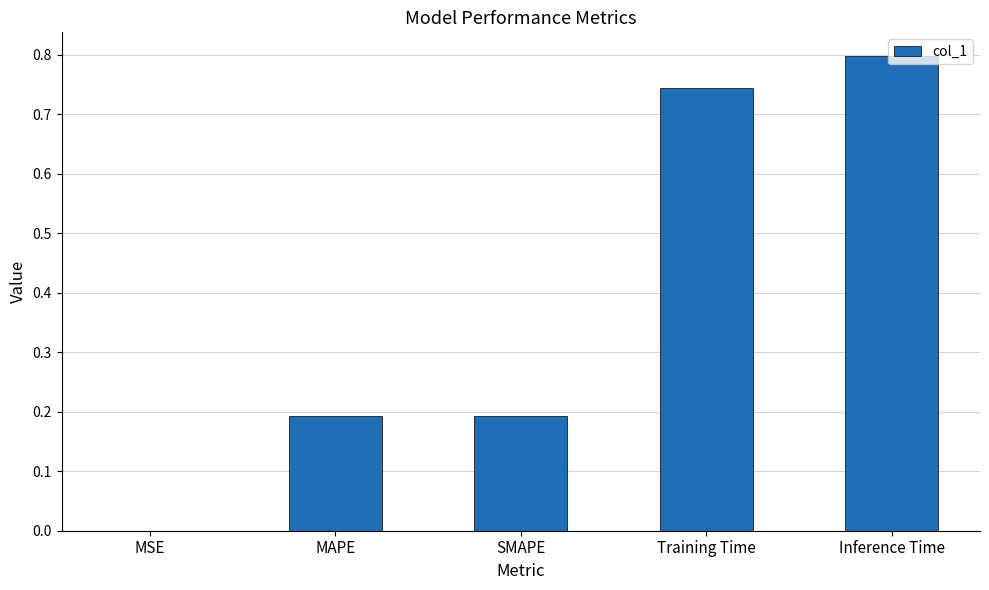

Is it true that the value at MAPE is 0.1?

False